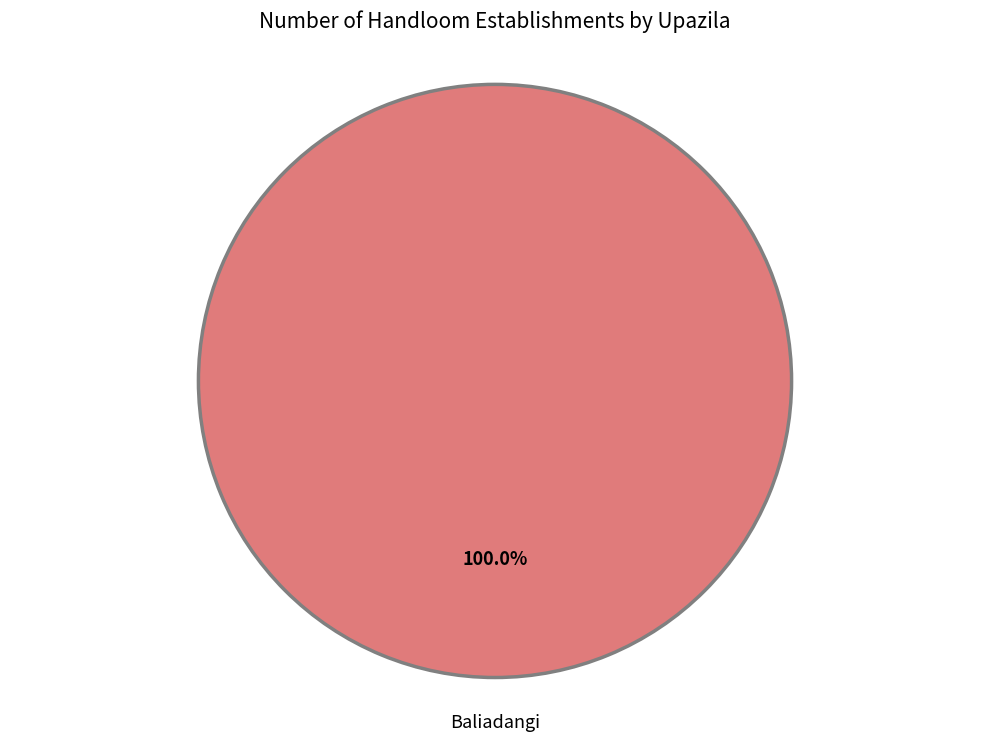

Is there a majority slice in this chart?

Yes